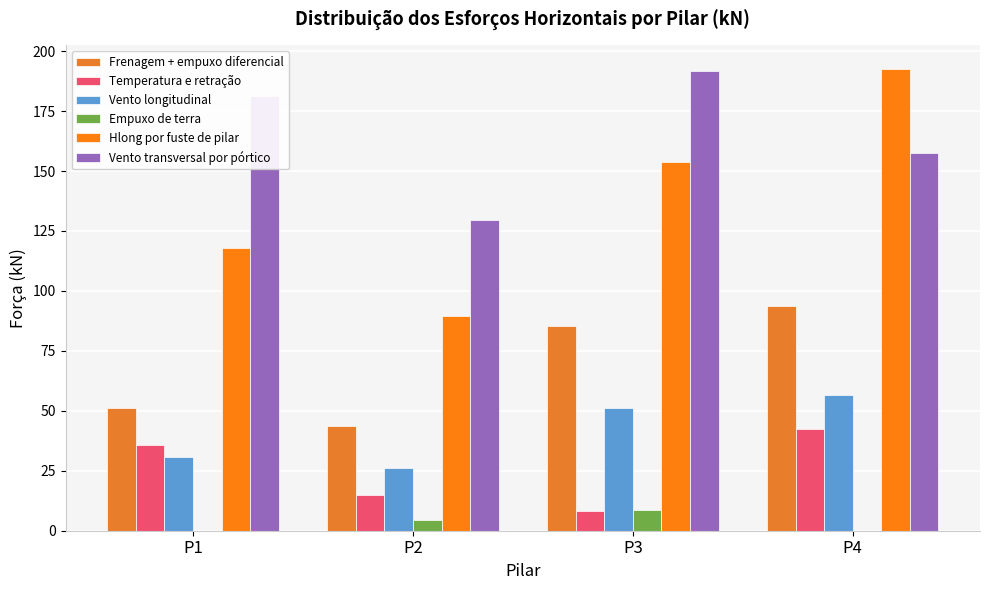

Which series has the largest total across all categories?

Vento transversal por pórtico